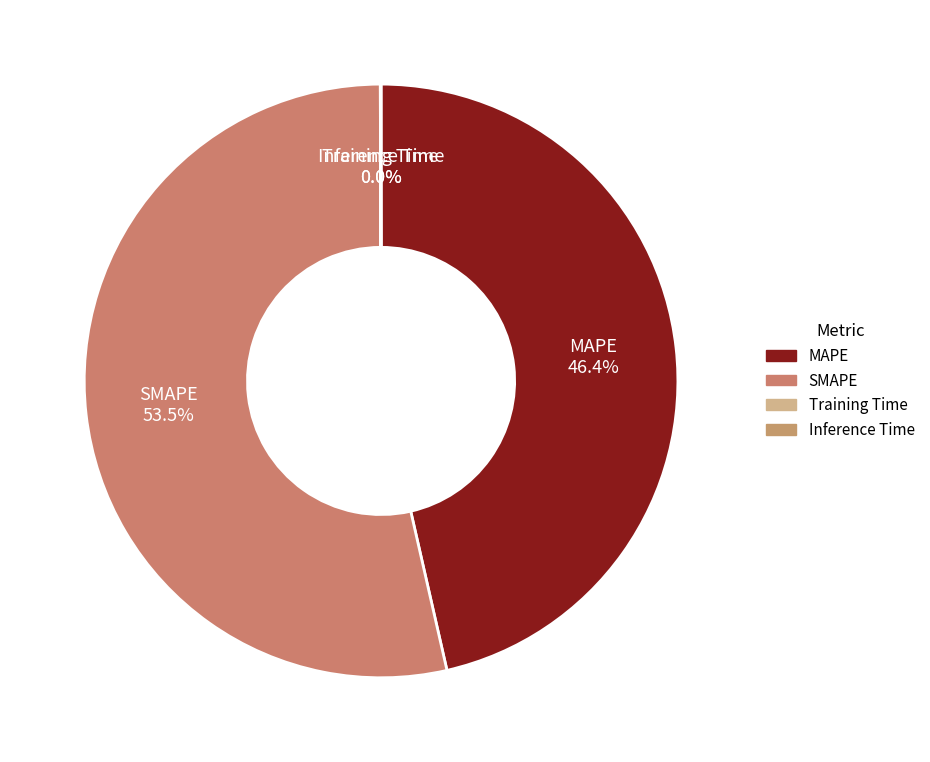

Which slice is the smallest?

Training Time